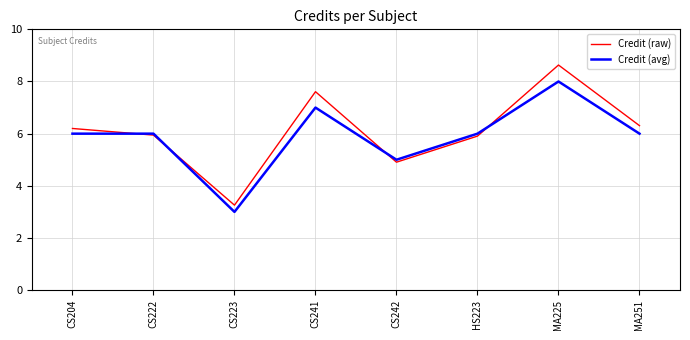

Which series ends up on top after the final intersection of Credit (raw) and Credit (avg)?

Credit (raw)